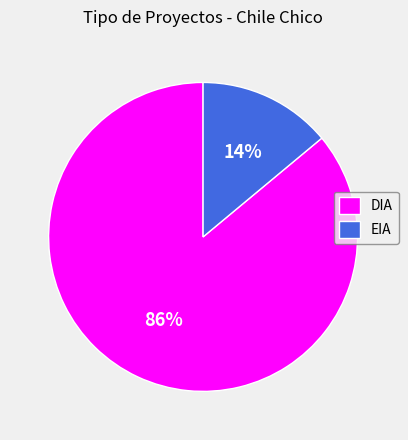

Which has a higher value, EIA or DIA?

DIA